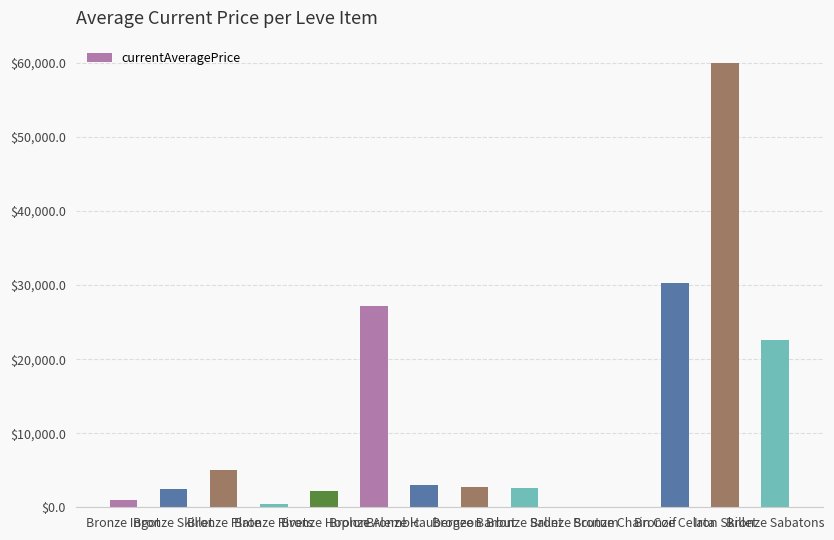

Which has a higher value, Bronze Ingot or Bronze Plate?

Bronze Plate